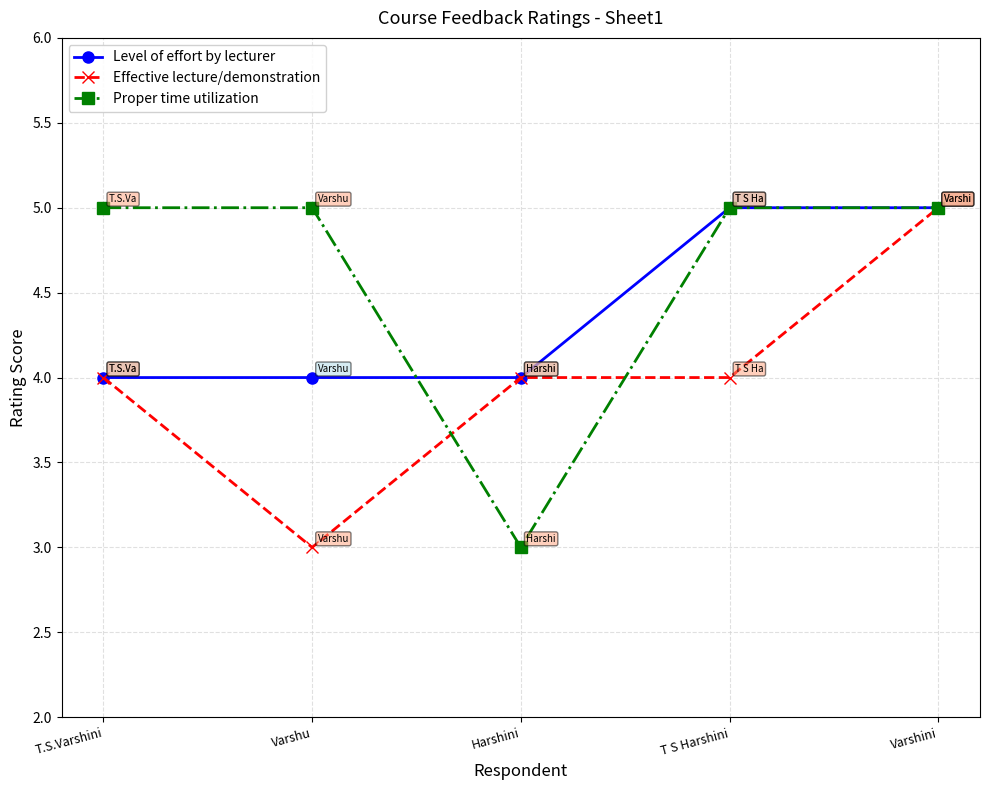

List the series in order of their overall mean, lowest first.

Effective lecture/demonstration, Level of effort by lecturer, Proper time utilization